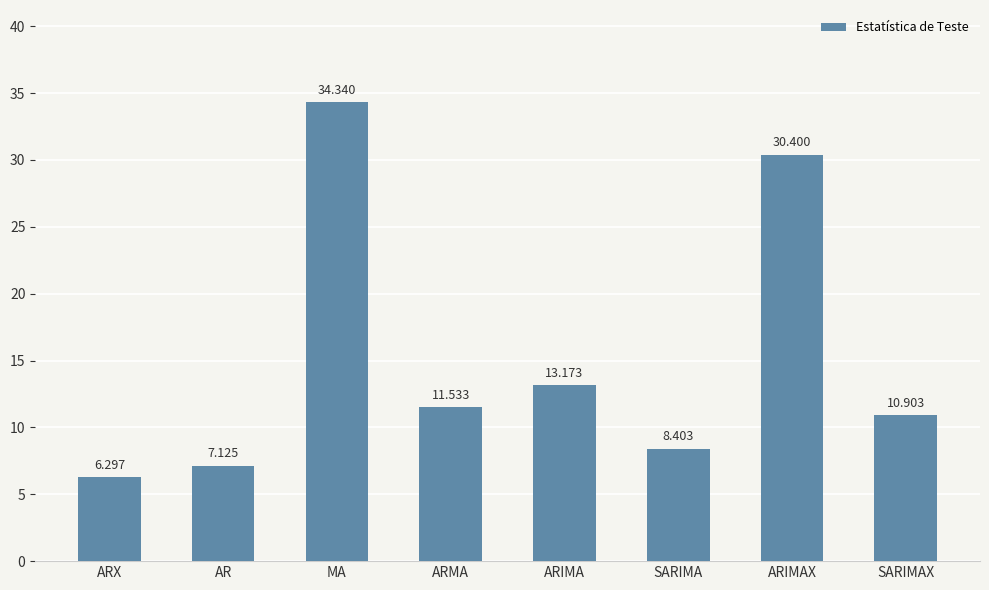

What is the label of the 8th bar from the left?

SARIMAX